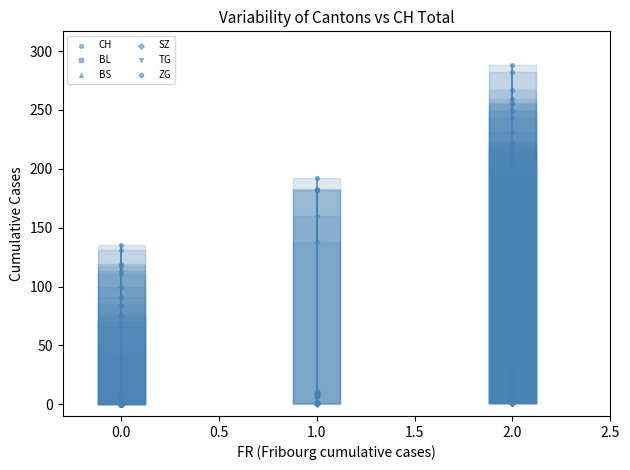

Which series has the widest spread of Y values?

CH